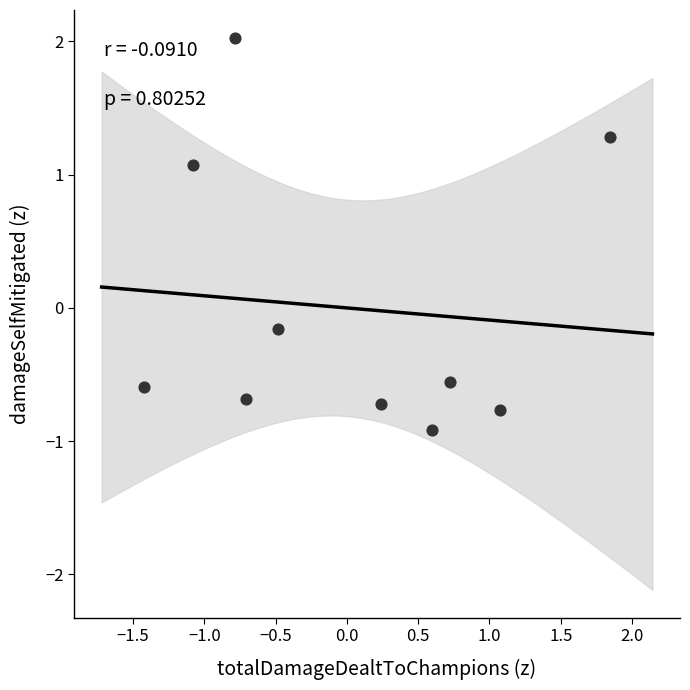

What is the range of X values (max minus min)?

3.3